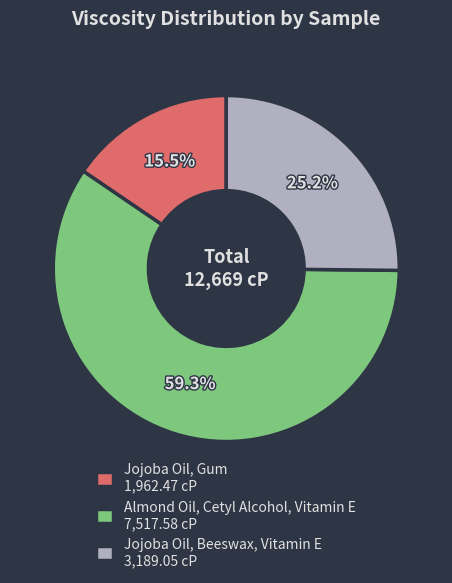

Combined, what portion of the pie is Jojoba Oil, Gum and Jojoba Oil, Beeswax, Vitamin E?

40.7%